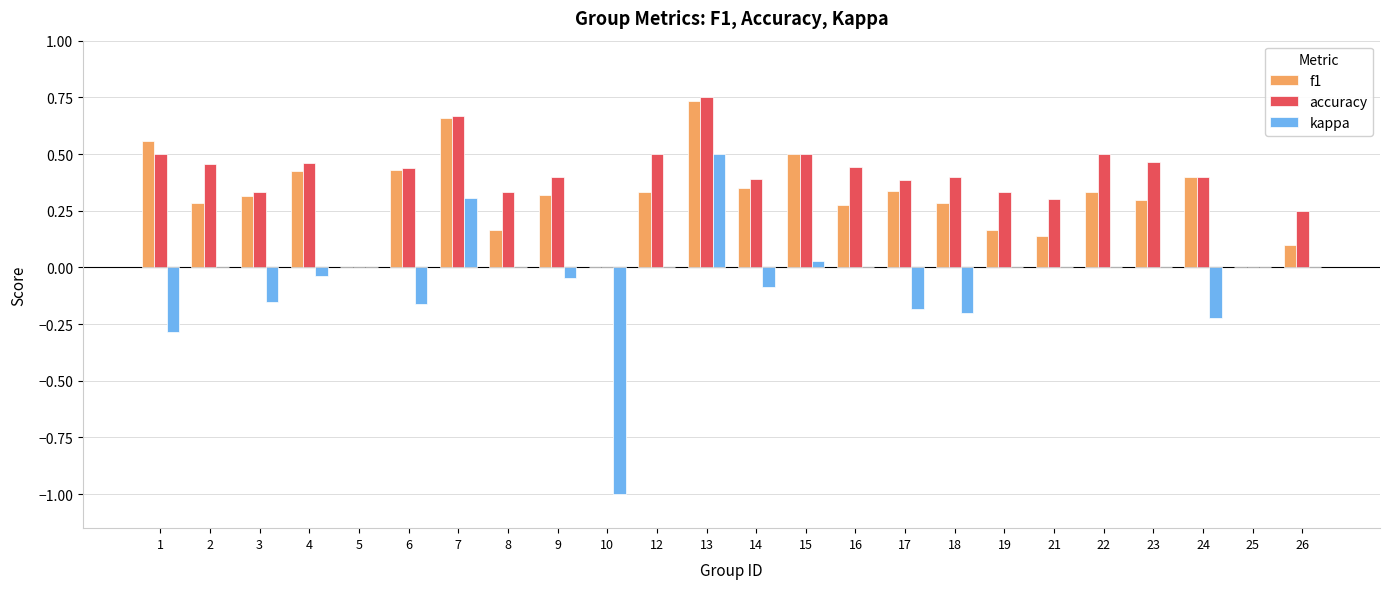

Is the value of f1 at 9 greater than the value of kappa at 10?

Yes